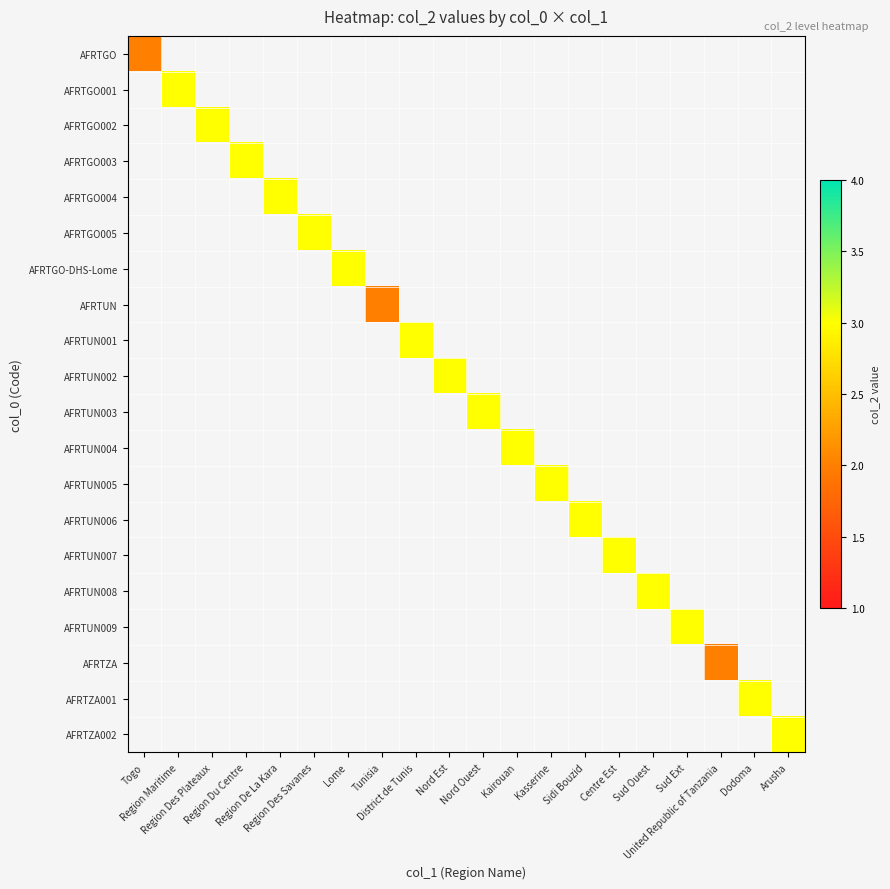

How many distinct data groups are displayed?

20